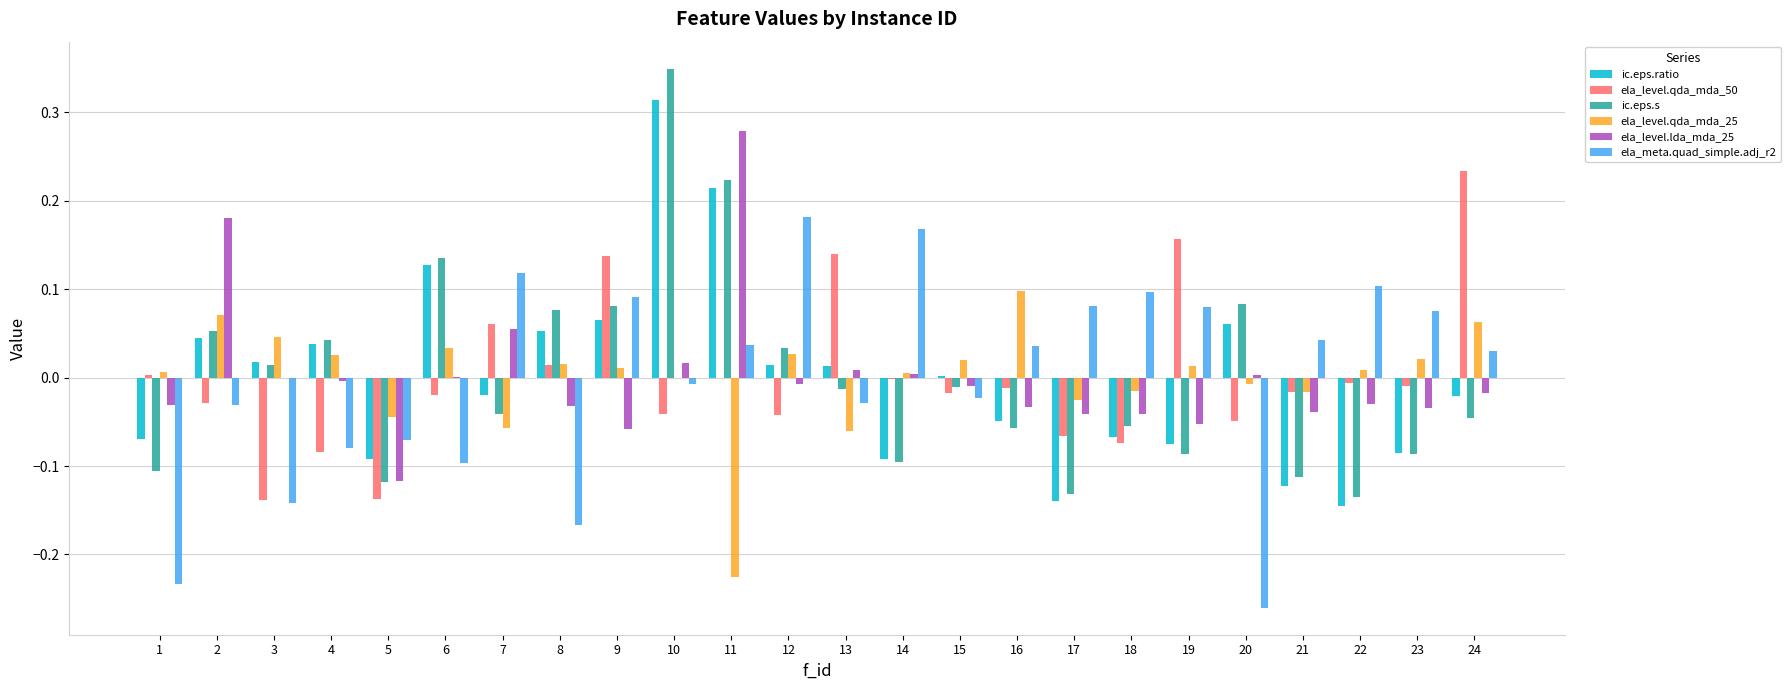

Count the number of data series in this chart.

6